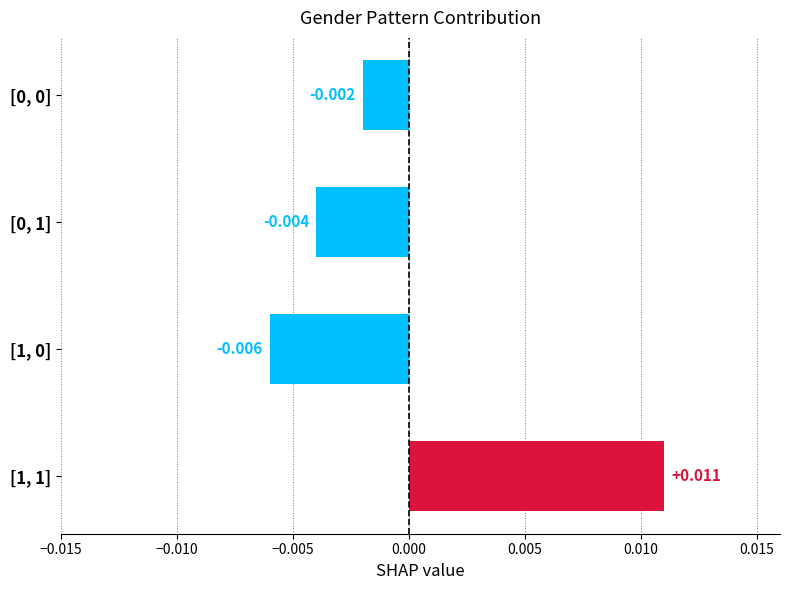

How many values are above zero?

1